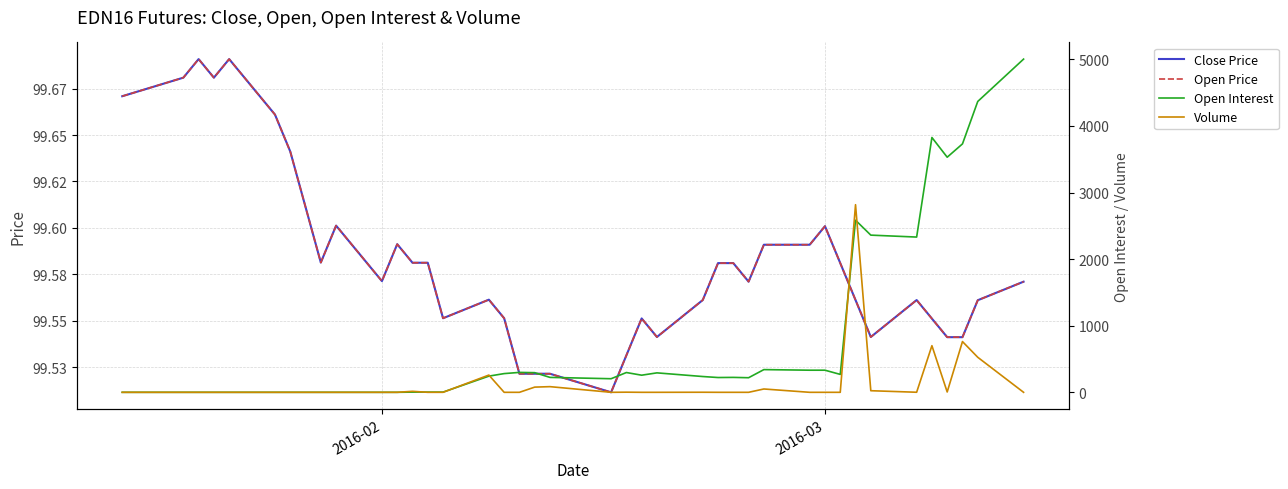

Count the number of data series in this chart.

4